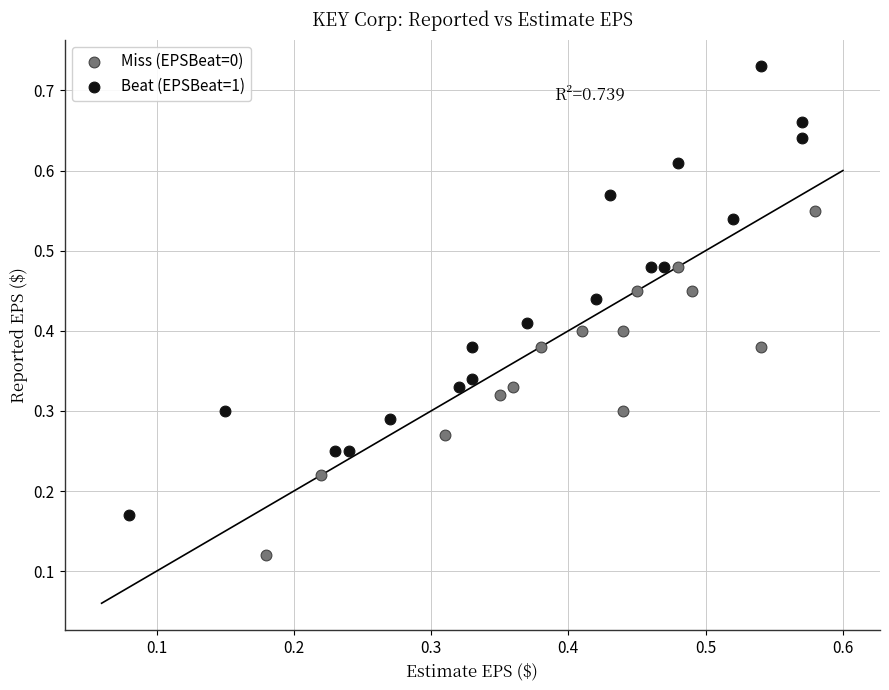

Which series contains the highest Y value?

Beat (EPSBeat=1)